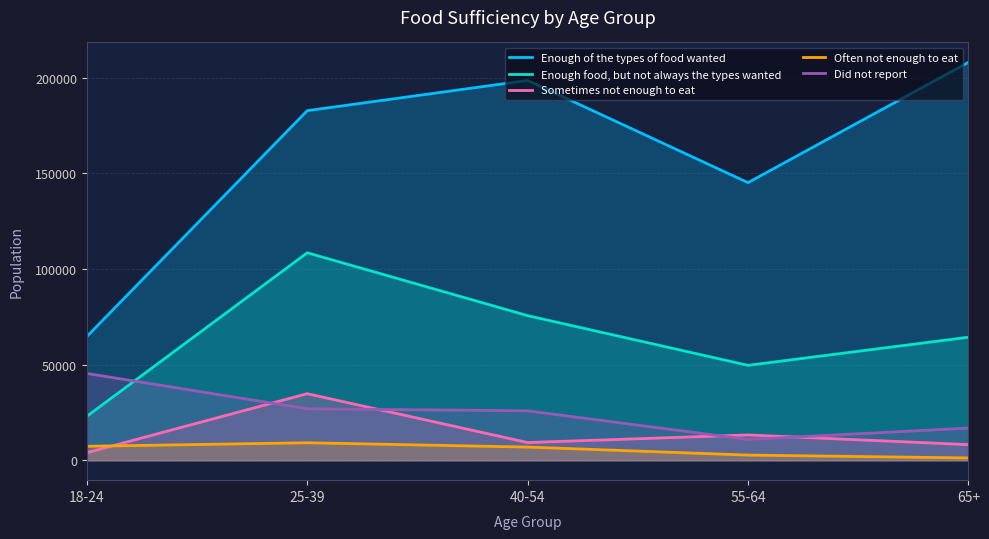

At which label does Often not enough to eat first exceed 6896?

18-24